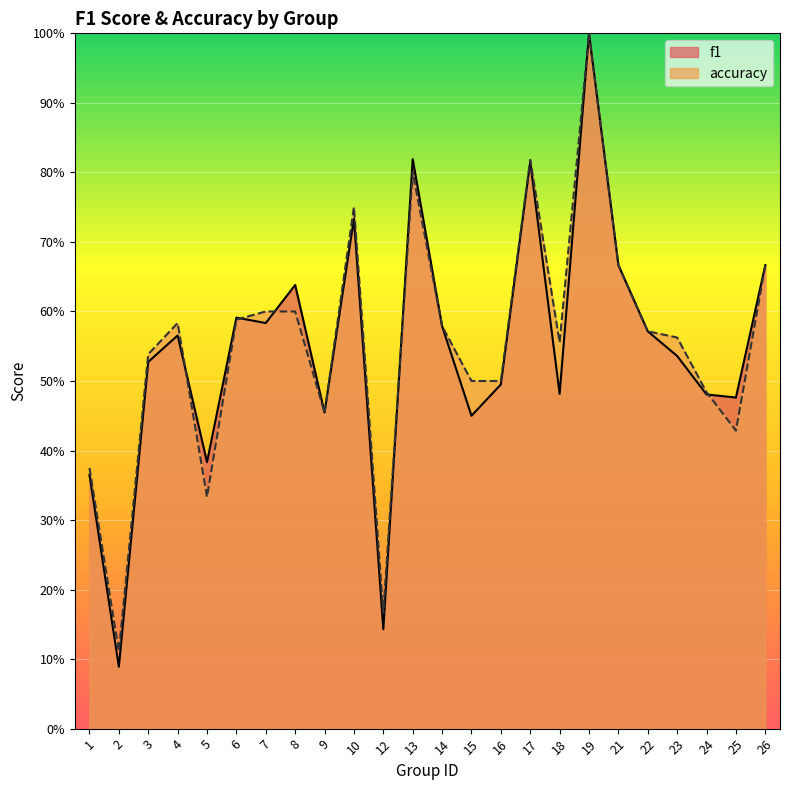

The f1 series shows 0.1 at 18. True or false?

False